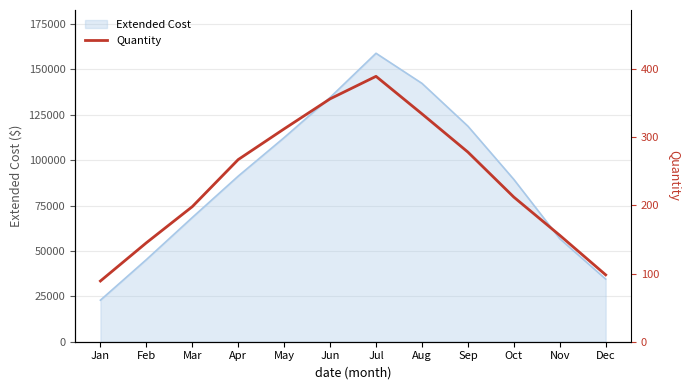

The chart shows a value of 334 at Aug. True or false?

True